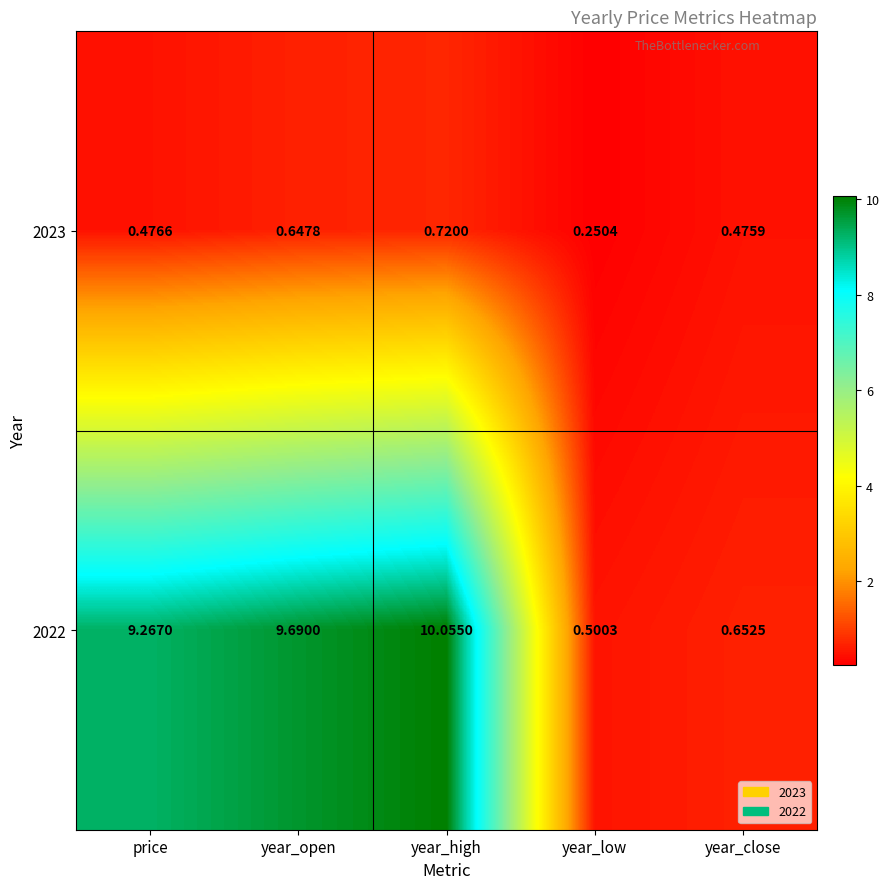

At which label does 2023 reach its minimum?

year_low